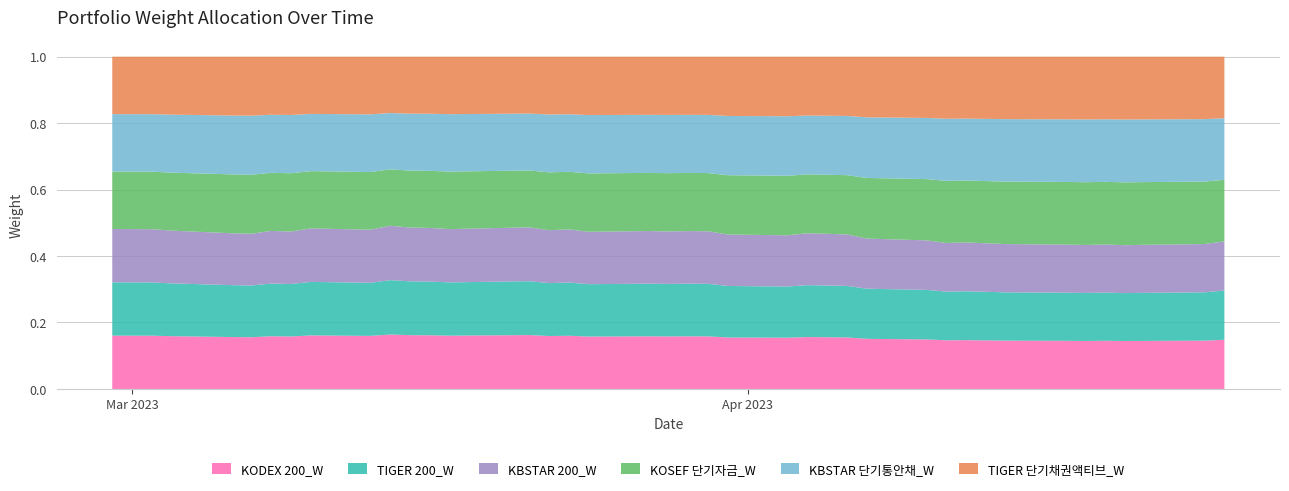

Reading left to right, transcribe all the data shown in this chart.

KODEX 200_W: 0.2	0.2	0.2	0.2	0.2	0.2	0.2	0.2	0.2	0.2	0.2	0.2	0.2	0.2	0.2	0.2	0.2	0.2	0.2	0.2	0.2	0.2	0.2	0.2	0.2	0.2	0.2	0.2	0.1	0.1	0.1	0.1	0.1	0.1	0.1	0.1	0.1	0.1	0.1	0.1
TIGER 200_W: 0.2	0.2	0.2	0.2	0.2	0.2	0.2	0.2	0.2	0.2	0.2	0.2	0.2	0.2	0.2	0.2	0.2	0.2	0.2	0.2	0.2	0.2	0.2	0.2	0.2	0.2	0.2	0.2	0.1	0.1	0.1	0.1	0.1	0.1	0.1	0.1	0.1	0.1	0.1	0.1
KBSTAR 200_W: 0.2	0.2	0.2	0.2	0.2	0.2	0.2	0.2	0.2	0.2	0.2	0.2	0.2	0.2	0.2	0.2	0.2	0.2	0.2	0.2	0.2	0.2	0.2	0.2	0.2	0.2	0.2	0.2	0.1	0.1	0.1	0.1	0.1	0.1	0.1	0.1	0.1	0.1	0.1	0.1
KOSEF 단기자금_W: 0.2	0.2	0.2	0.2	0.2	0.2	0.2	0.2	0.2	0.2	0.2	0.2	0.2	0.2	0.2	0.2	0.2	0.2	0.2	0.2	0.2	0.2	0.2	0.2	0.2	0.2	0.2	0.2	0.2	0.2	0.2	0.2	0.2	0.2	0.2	0.2	0.2	0.2	0.2	0.2
KBSTAR 단기통안채_W: 0.2	0.2	0.2	0.2	0.2	0.2	0.2	0.2	0.2	0.2	0.2	0.2	0.2	0.2	0.2	0.2	0.2	0.2	0.2	0.2	0.2	0.2	0.2	0.2	0.2	0.2	0.2	0.2	0.2	0.2	0.2	0.2	0.2	0.2	0.2	0.2	0.2	0.2	0.2	0.2
TIGER 단기채권액티브_W: 0.2	0.2	0.2	0.2	0.2	0.2	0.2	0.2	0.2	0.2	0.2	0.2	0.2	0.2	0.2	0.2	0.2	0.2	0.2	0.2	0.2	0.2	0.2	0.2	0.2	0.2	0.2	0.2	0.2	0.2	0.2	0.2	0.2	0.2	0.2	0.2	0.2	0.2	0.2	0.2